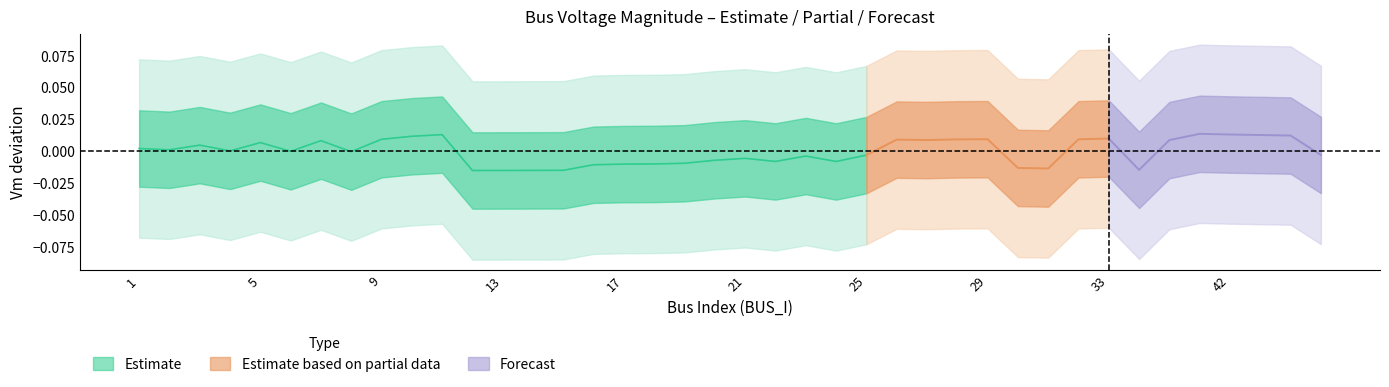

Does the chart display data point markers on the line(s)?

No